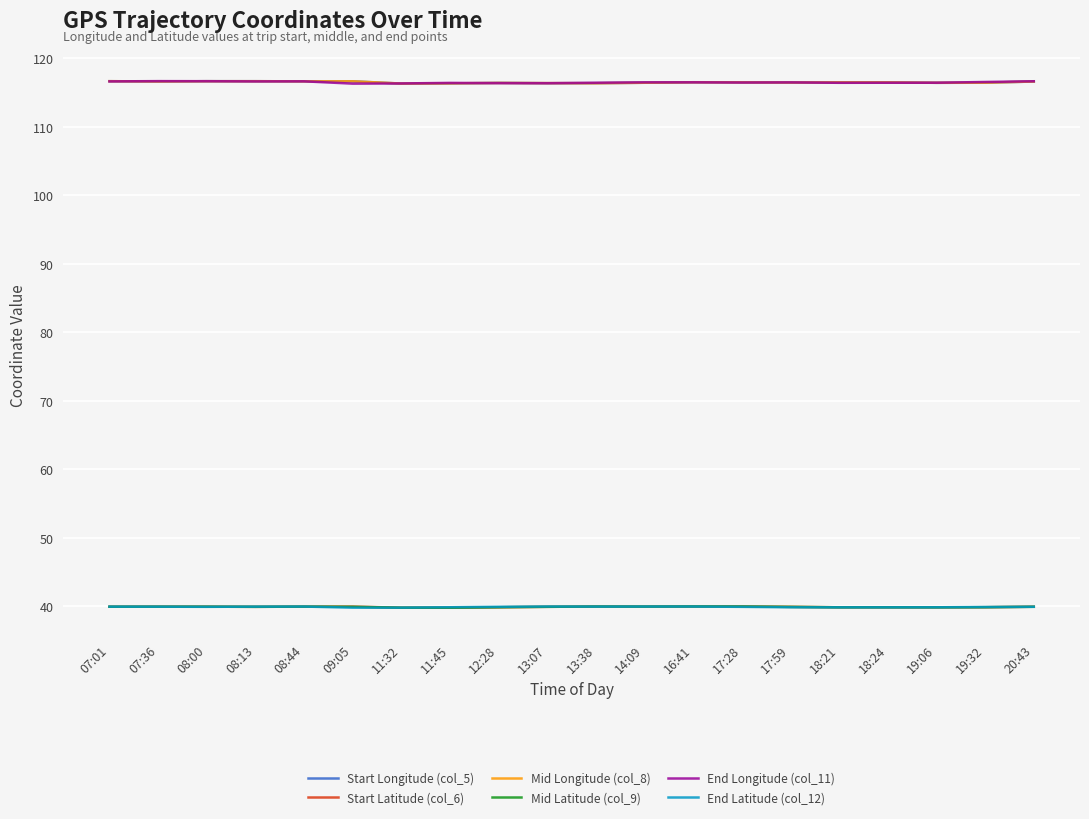

What is the difference between the highest and lowest values at 08:13?

76.8